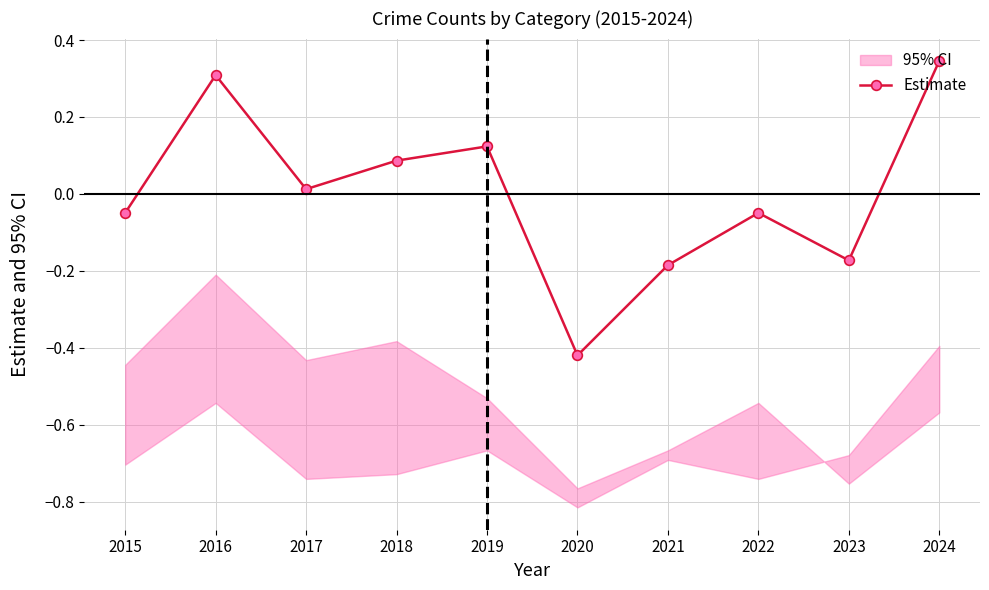

List the labels in order of value, smallest first.

2020, 2021, 2023, 2015, 2022, 2017, 2018, 2019, 2016, 2024